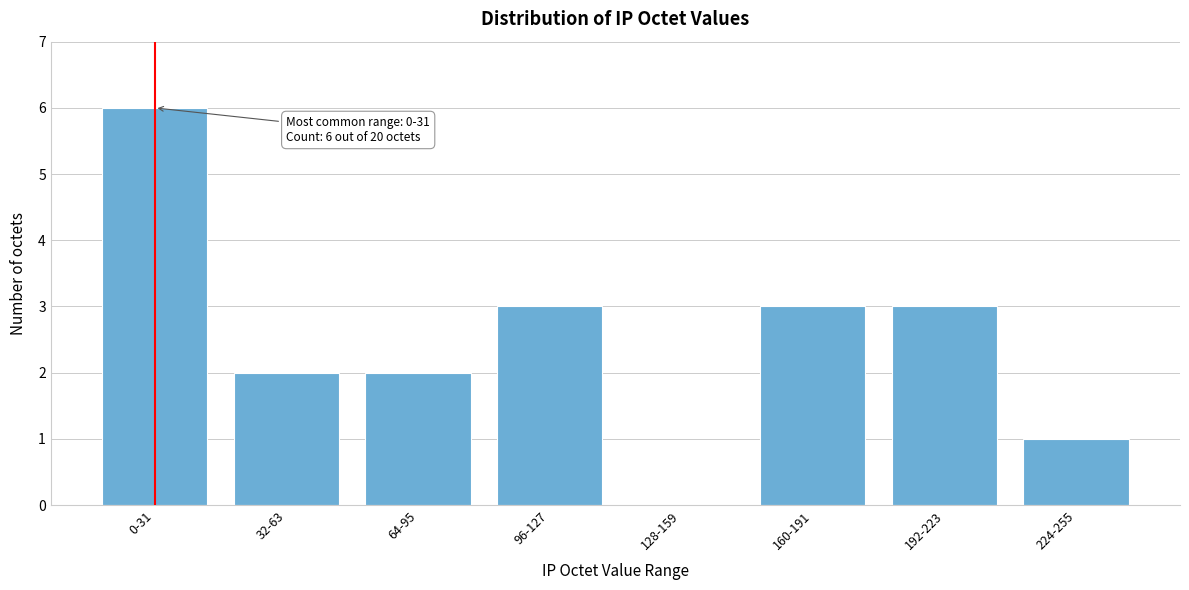

Reading left to right, list all the values displayed in this chart.

0-31=6	32-63=2	64-95=2	96-127=3	128-159=0	160-191=3	192-223=3	224-255=1